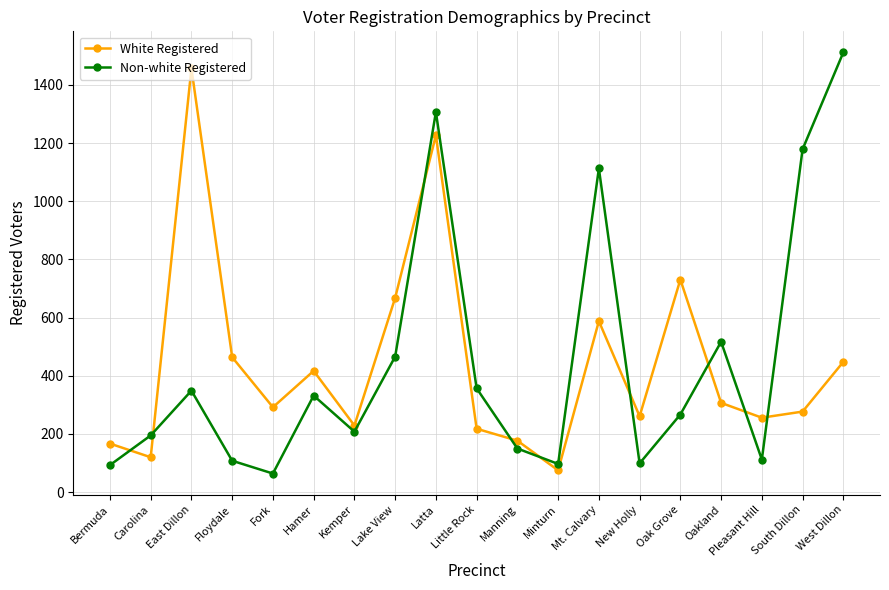

What is the approximate value of White Registered at Hamer, to the nearest 50?

400